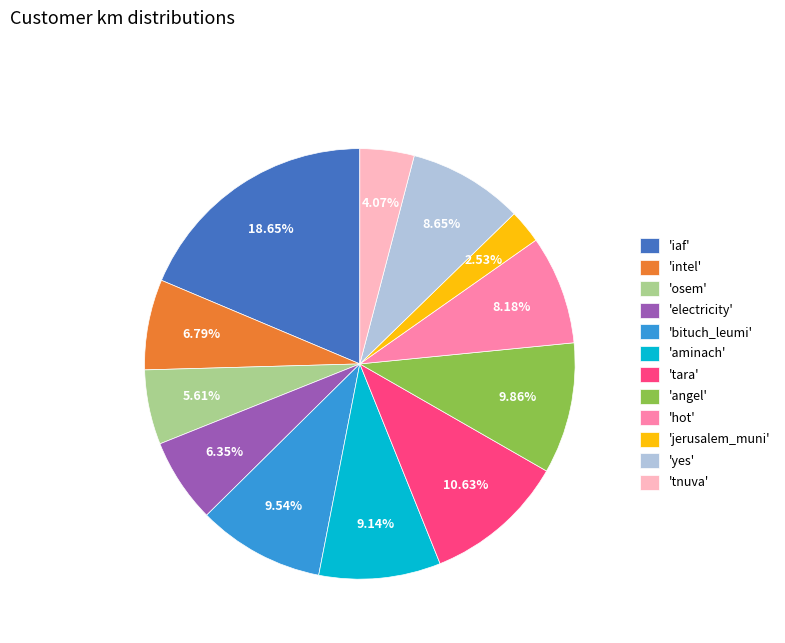

How many slices are in this pie chart?

12